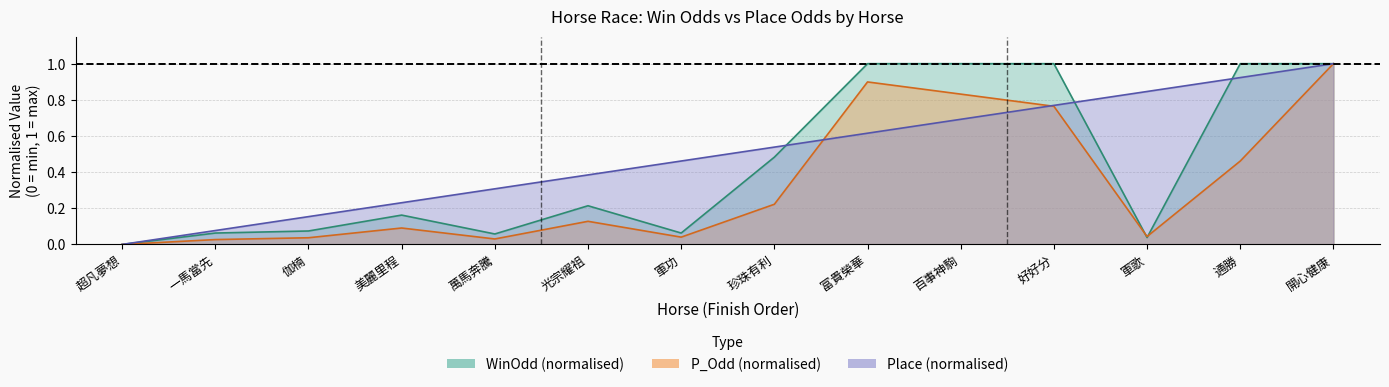

List the series in order of their peak value, lowest first.

WinOdd, P_Odd, Place